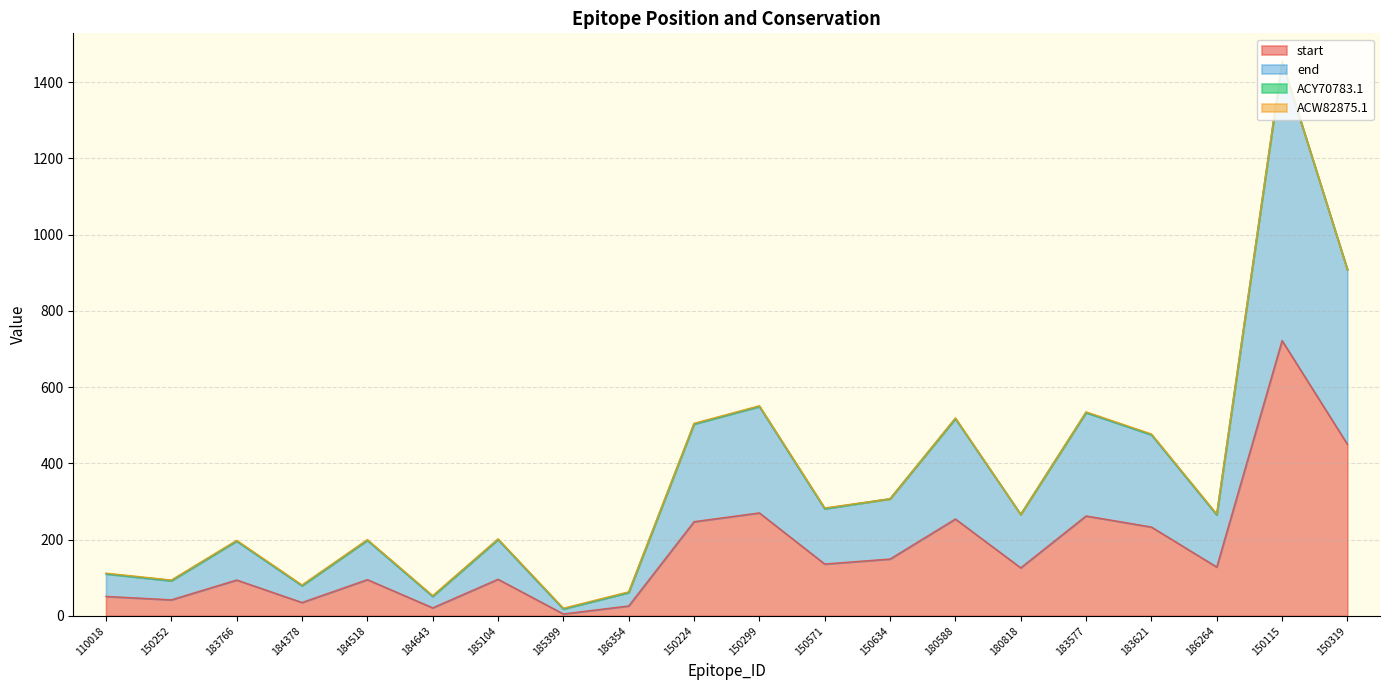

What is the maximum value shown in the chart?

1453